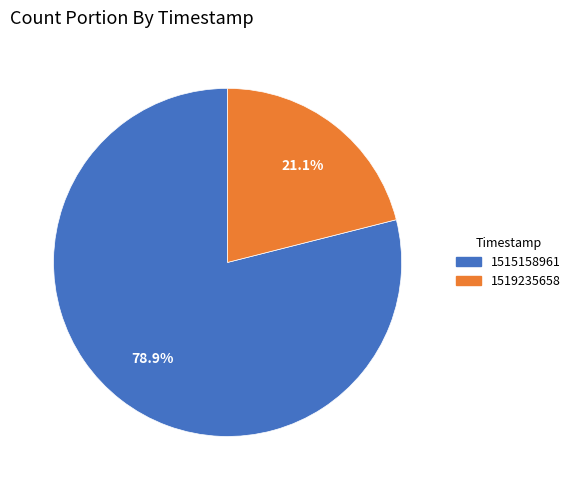

To the nearest percent, what percentage of the pie is 1515158961?

79%